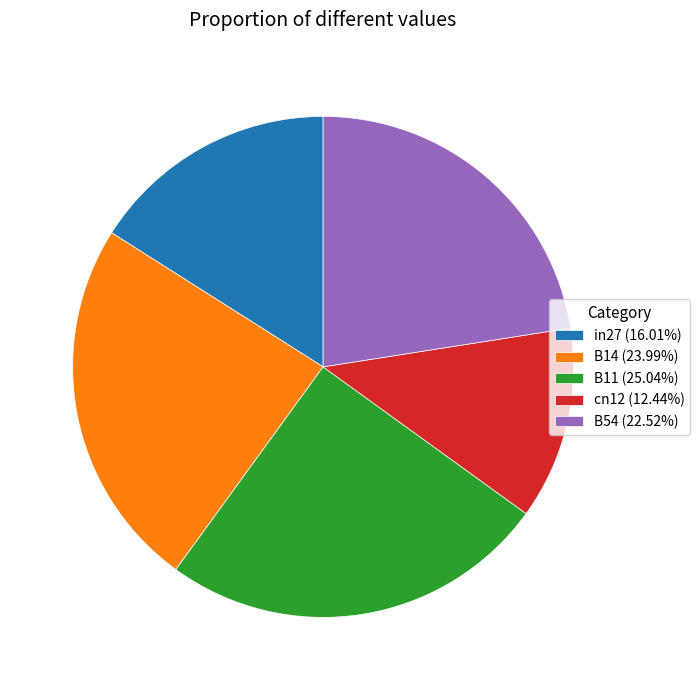

Is it true that B14 is 11% of the pie?

False